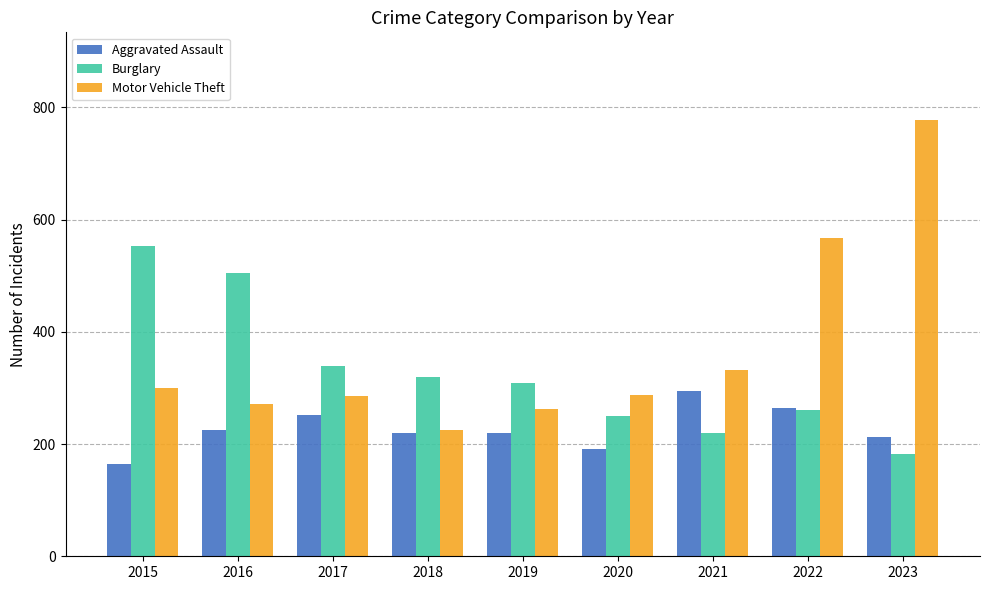

What is the approximate value of Aggravated Assault at 2023, to the nearest 5?

215